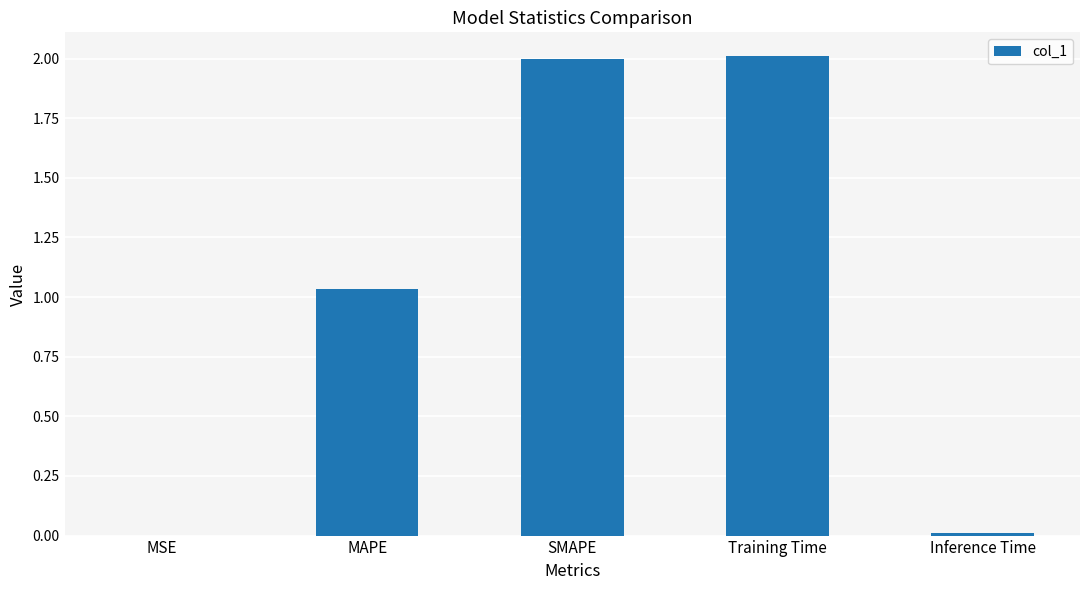

What is the sum of the values at SMAPE and Training Time?

4.0